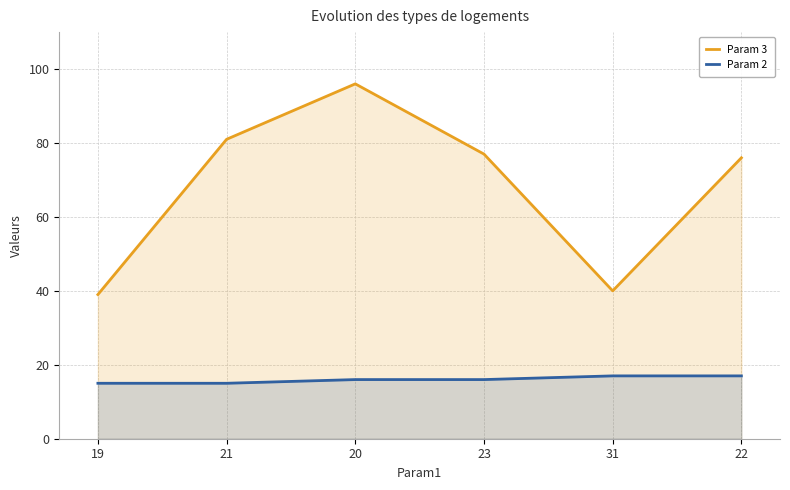

Count the Param 2 values in the range 15 to 17.

6